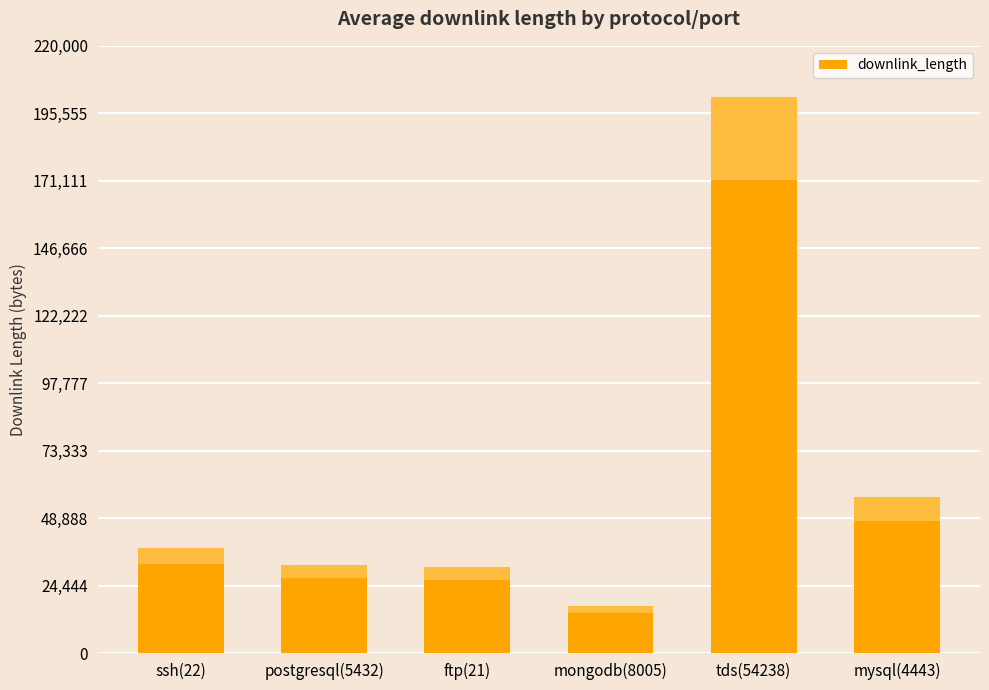

True or false: the data shows 12303 at ftp(21).

False